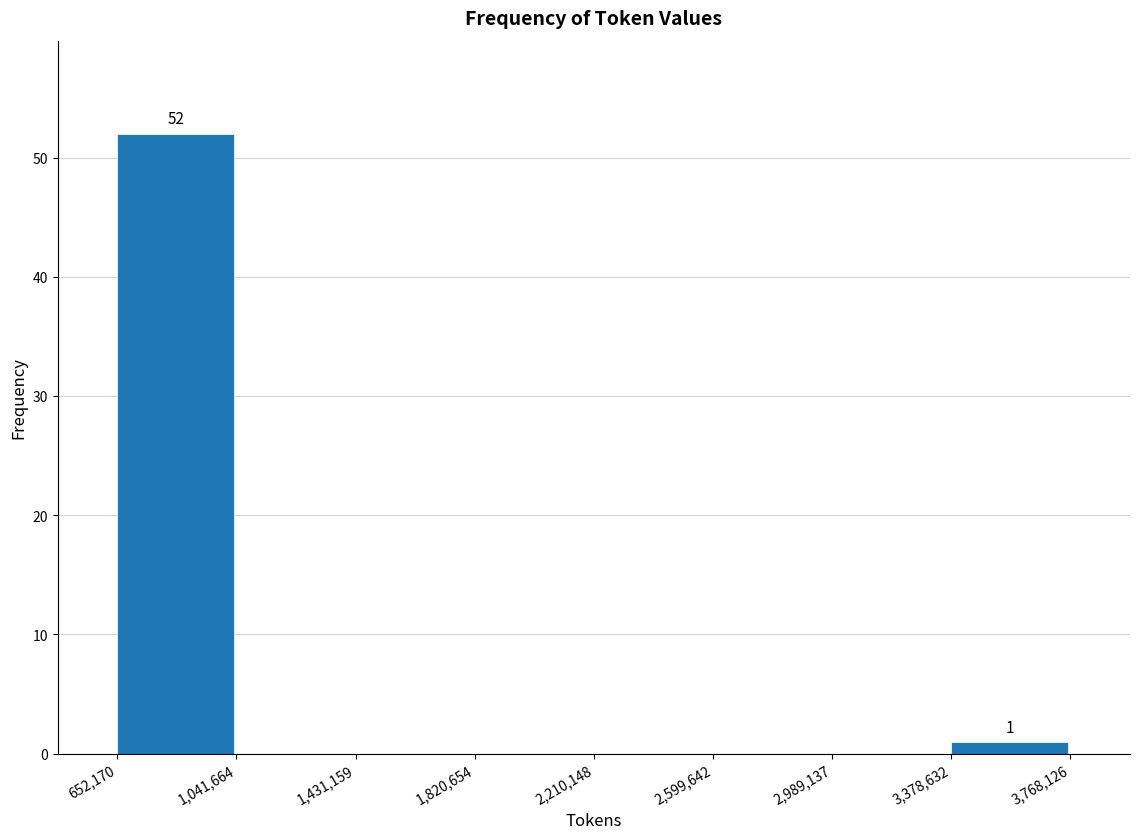

Which range on the x-axis has the tallest bar?

652,170 to 1,041,664